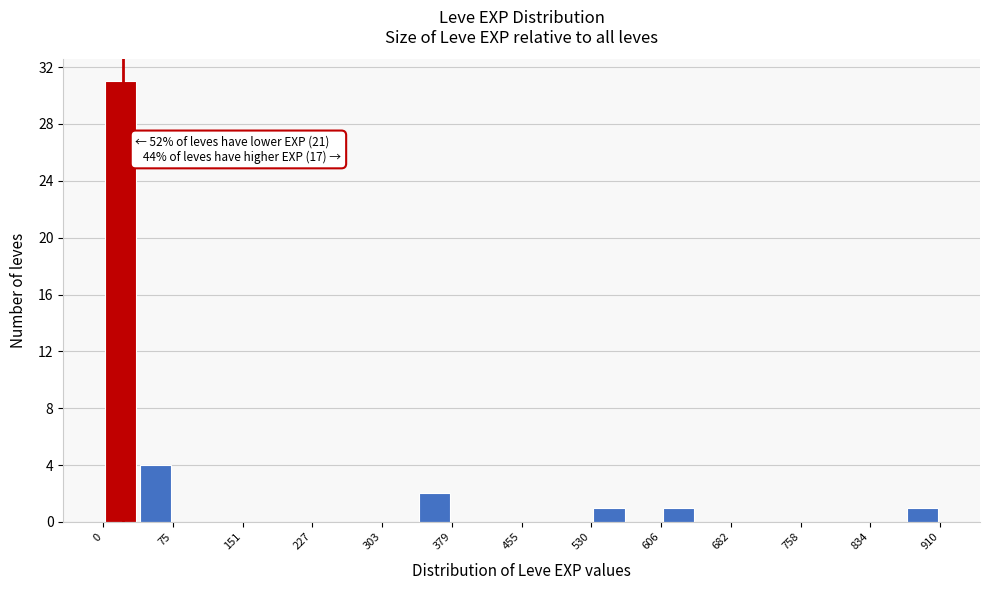

Read against the x-axis, roughly where is the centre of the tallest bar?

20